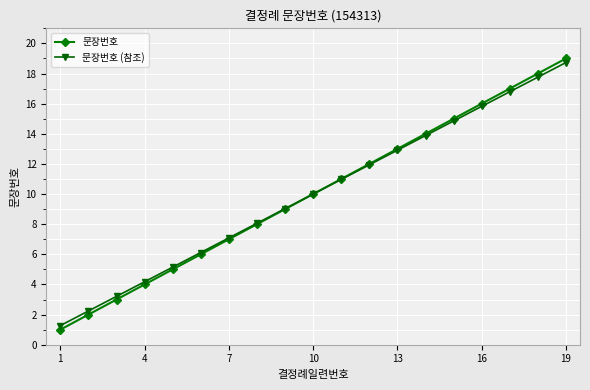

What is the value of the 문장번호 (참조) point at the 3rd from the left?

3.2